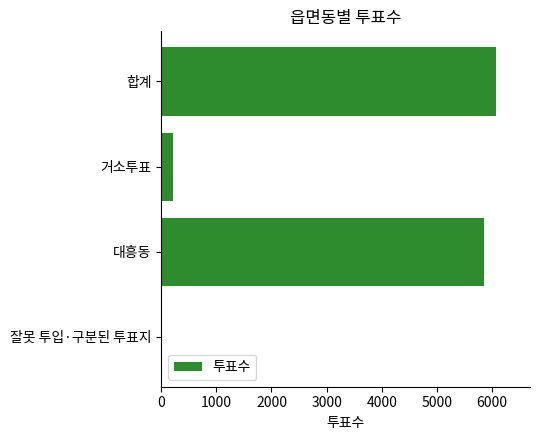

What is the sum of all values?

12164